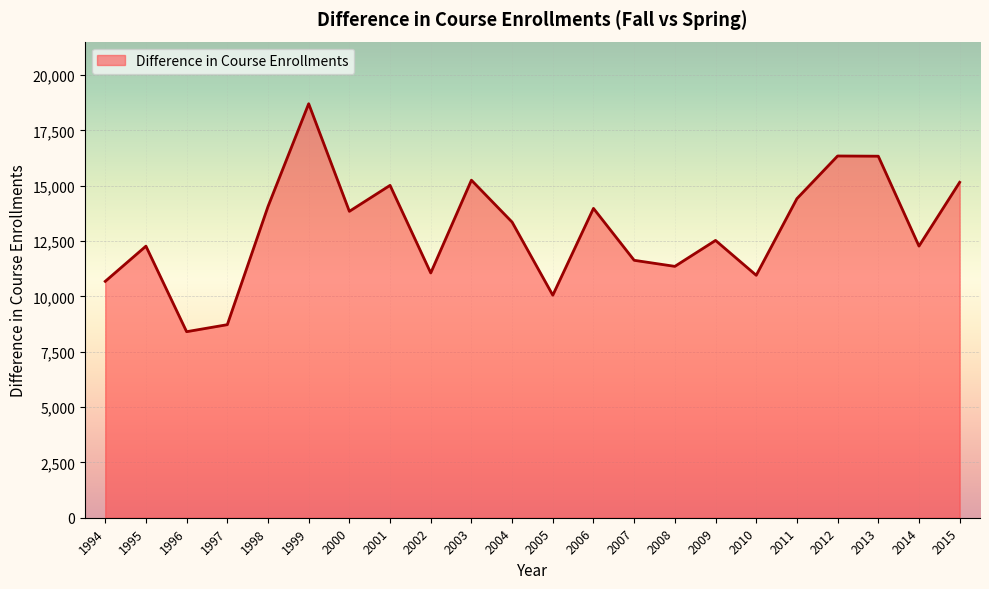

The chart shows a value of 12527 at 2009. True or false?

True